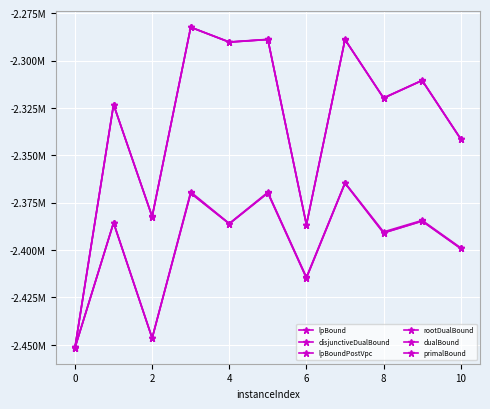

Is this an area chart (filled region under the line)?

No